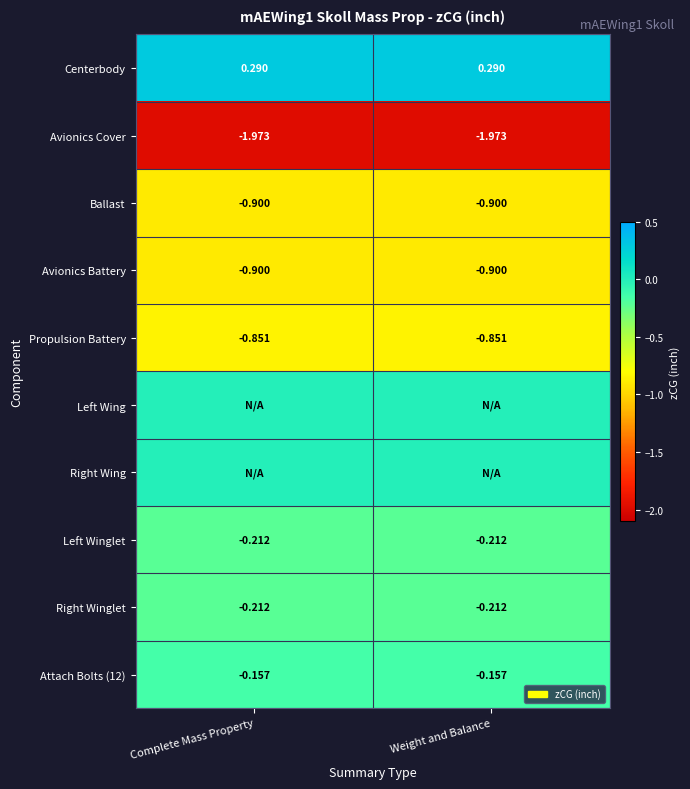

Is the value of Left Winglet at Weight and Balance greater than the value of Avionics Battery at Weight and Balance?

Yes